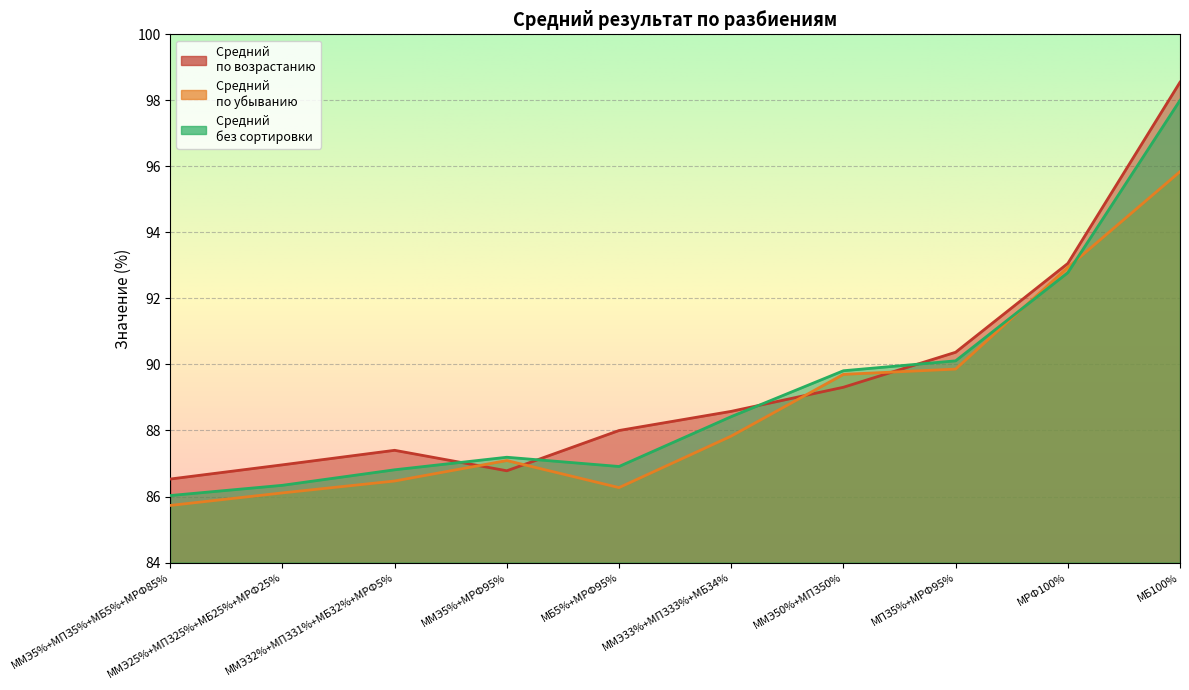

Rank the series by their average value, from lowest to highest.

Средний 
по убыванию, Средний 
без сортировки, Средний 
по возрастанию